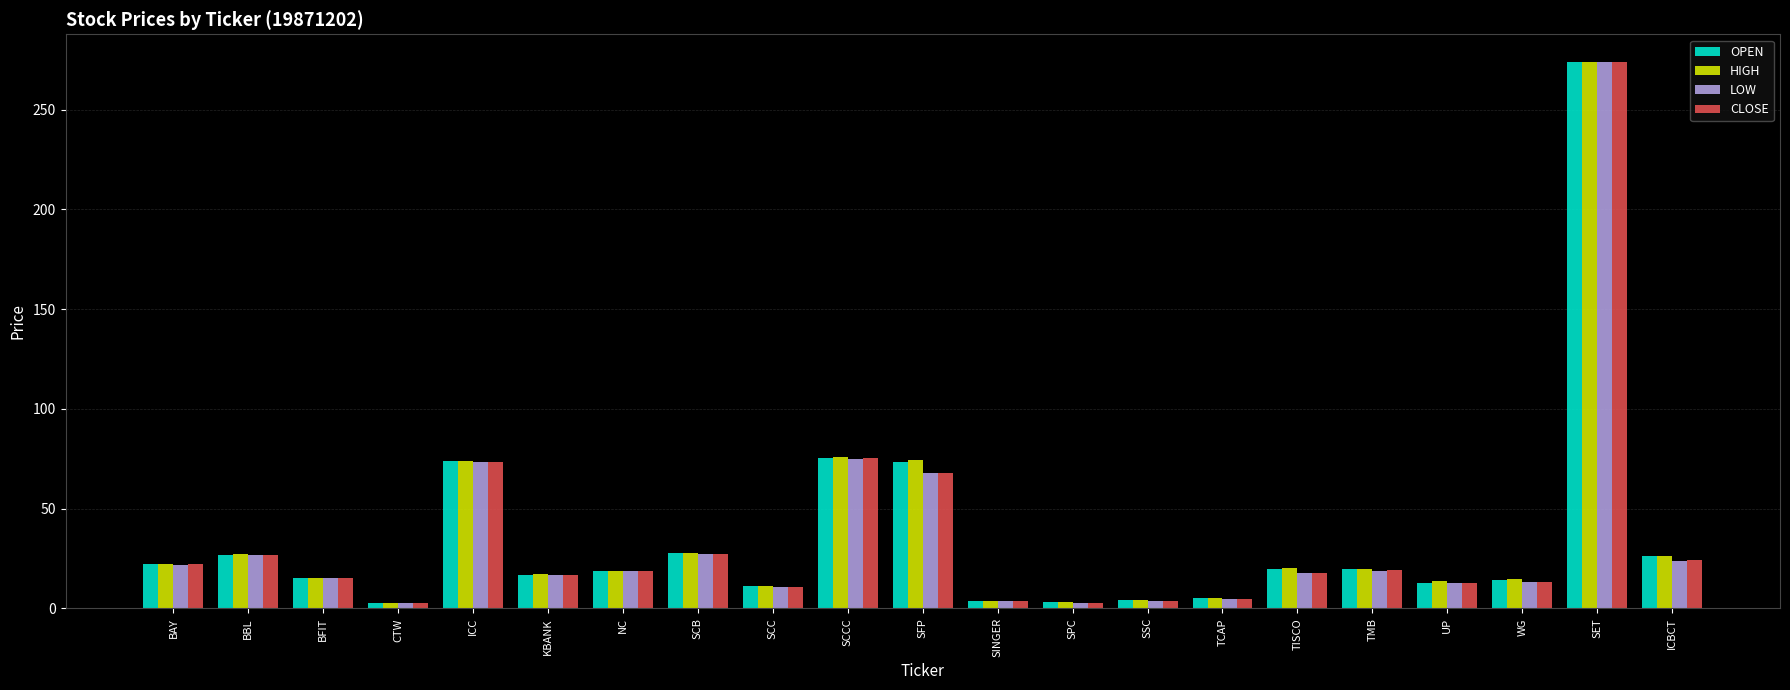

How many bars are there in each group?

4